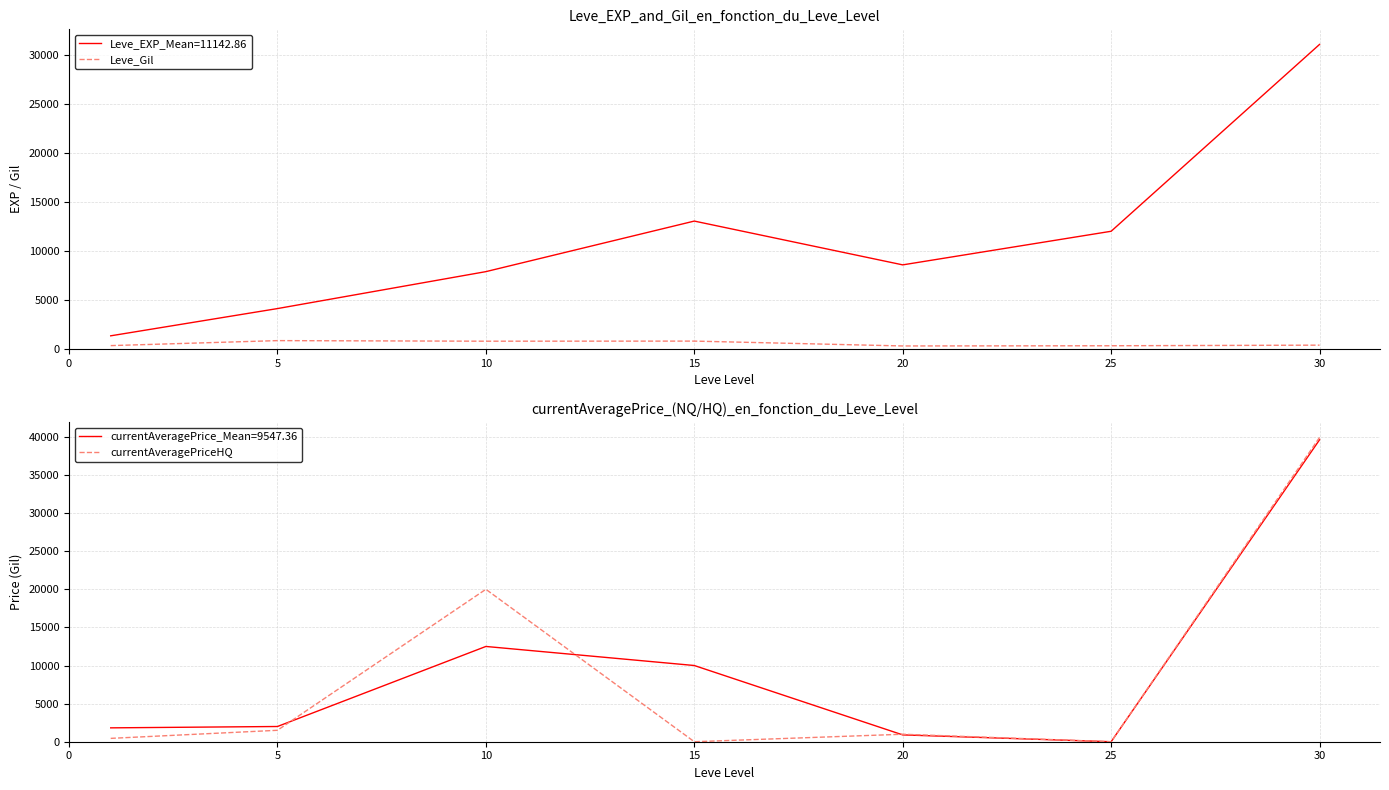

At how many categories does at least one series exceed 35474?

1